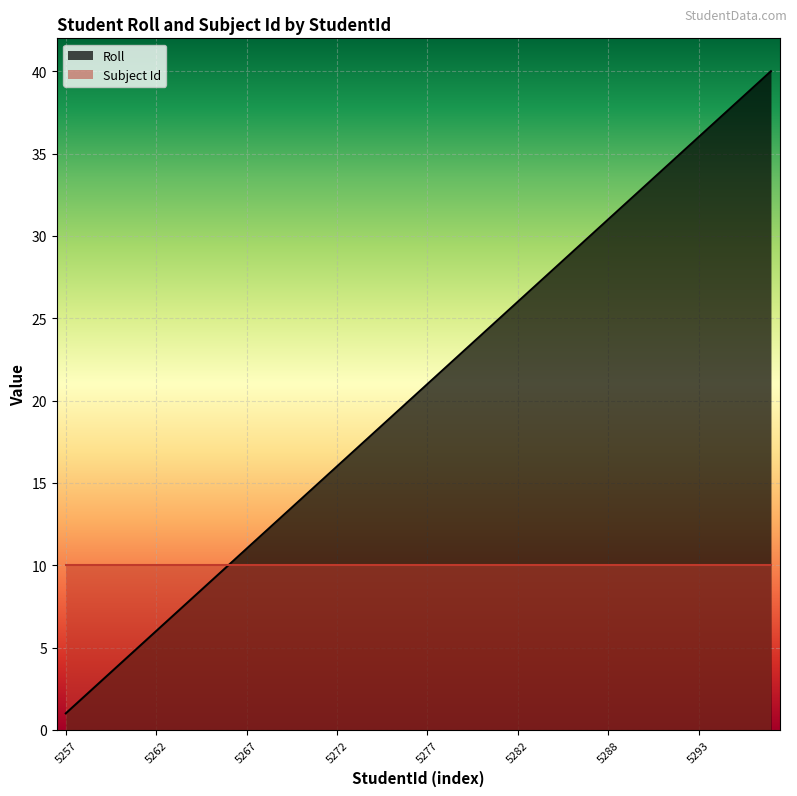

Which series has the largest range (max minus min)?

Roll